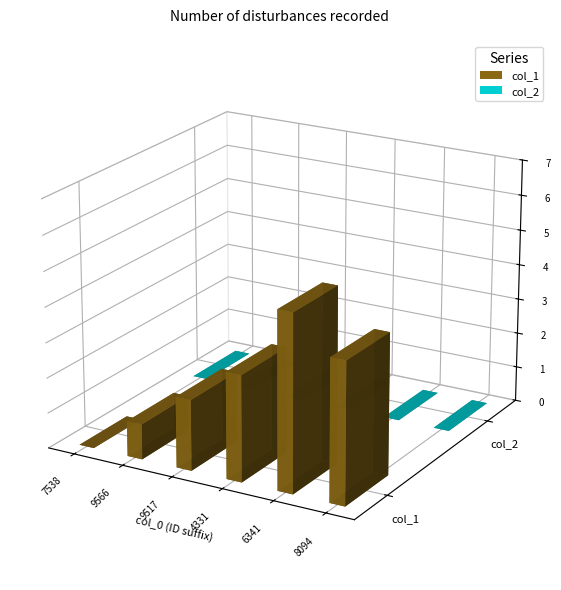

At how many categories does at least one series exceed 4?

1